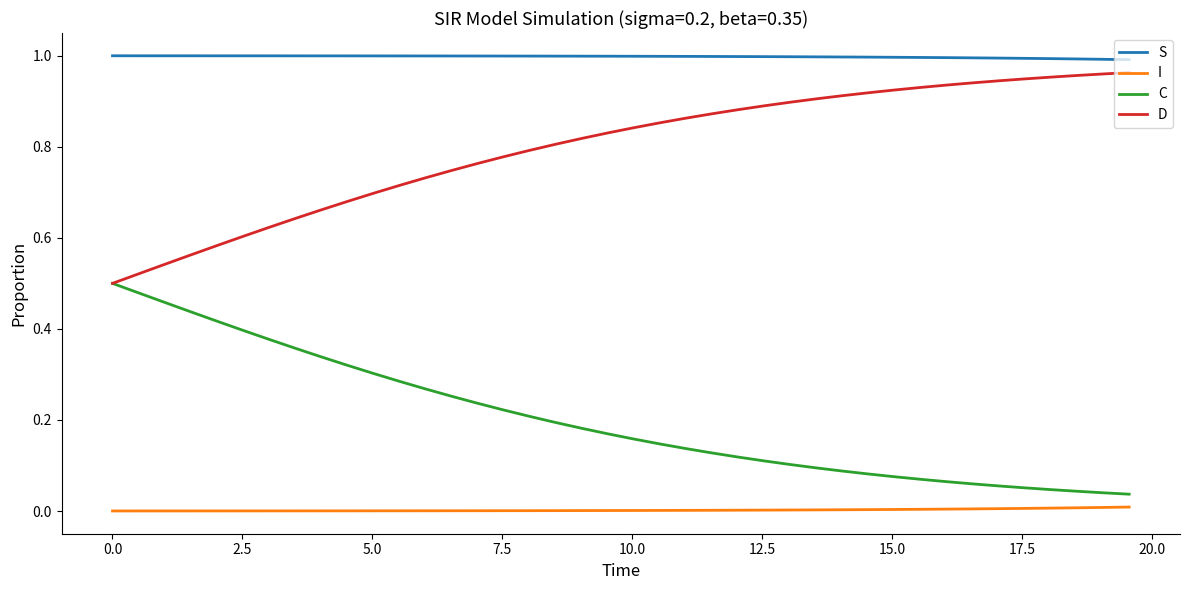

At how many categories does at least one series exceed 0?

40